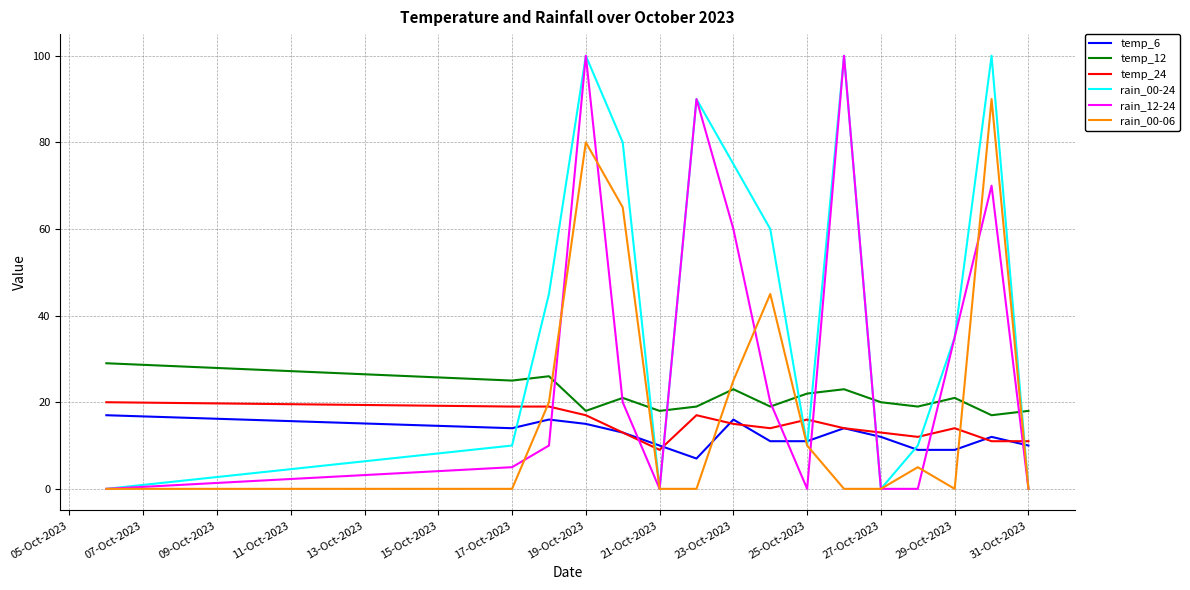

What is the maximum value shown in the chart?

100